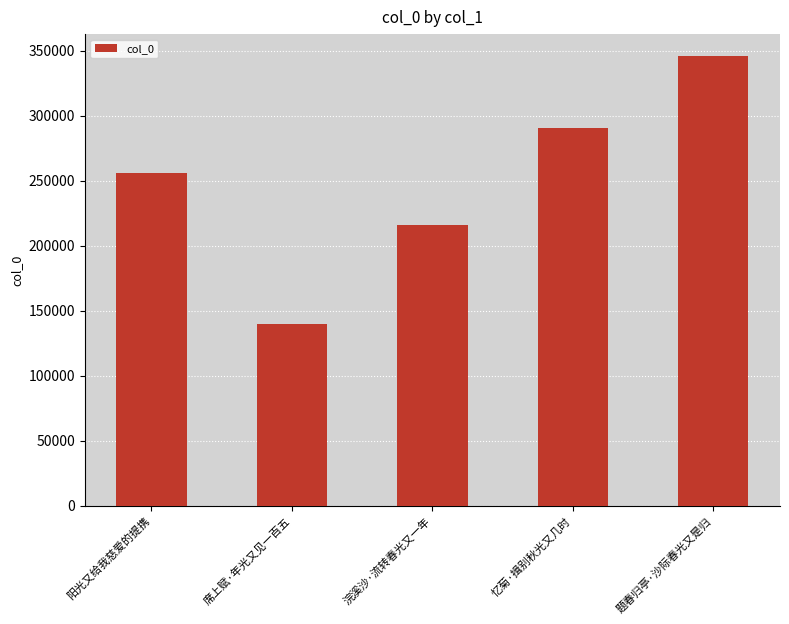

How many categories are shown in the chart?

5